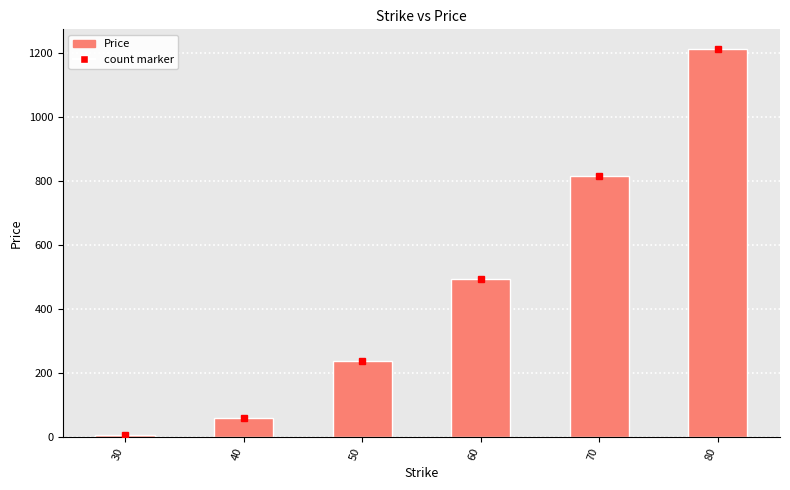

Reading right to left, list all the values displayed in this chart.

80=1214.1	70=814.6	60=493.2	50=235.4	40=59.7	30=4.6